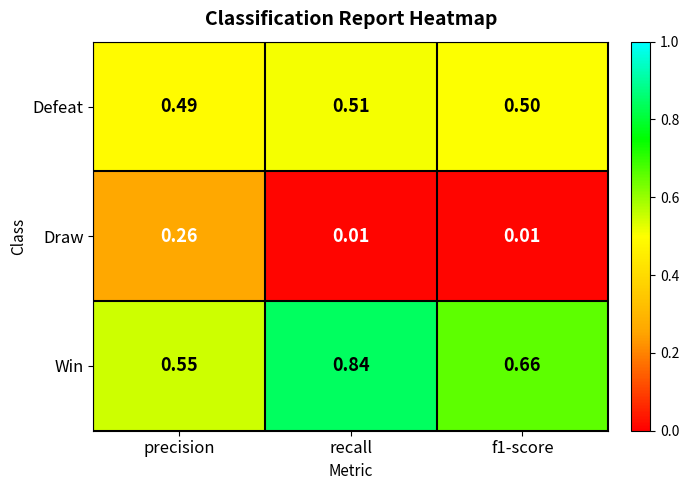

Rank the series at precision from lowest to highest value.

Draw, Defeat, Win